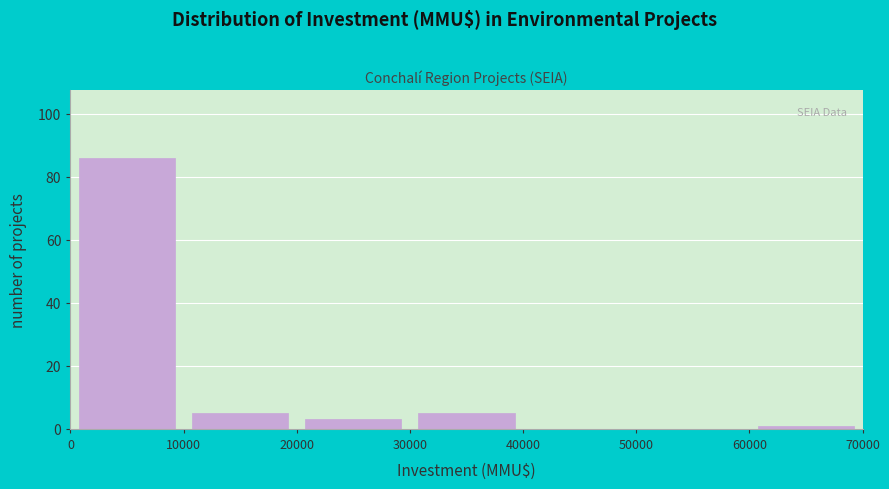

Reading left to right, list every bar in this chart as the range it spans on the x-axis followed by its height. The values are not printed on the chart, so give them approximately, as read against the axis.

0 to 10000: 86
10000 to 20000: 6
20000 to 30000: 4
30000 to 40000: 6
40000 to 50000: 0
50000 to 60000: 0
60000 to 70000: under 2